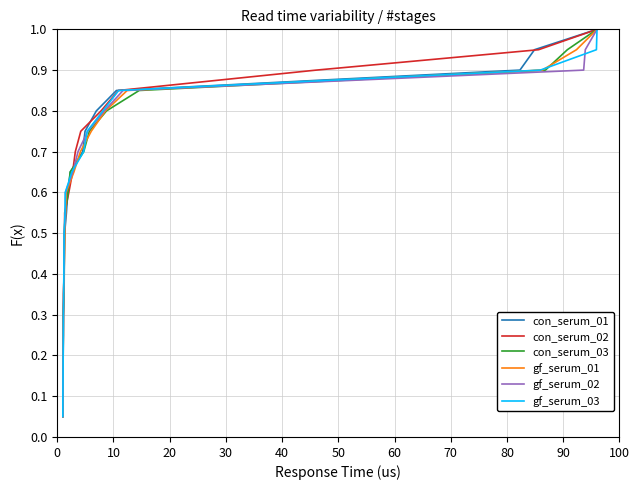

What are all the series names shown in the legend?

con_serum_01, con_serum_02, con_serum_03, gf_serum_01, gf_serum_02, gf_serum_03